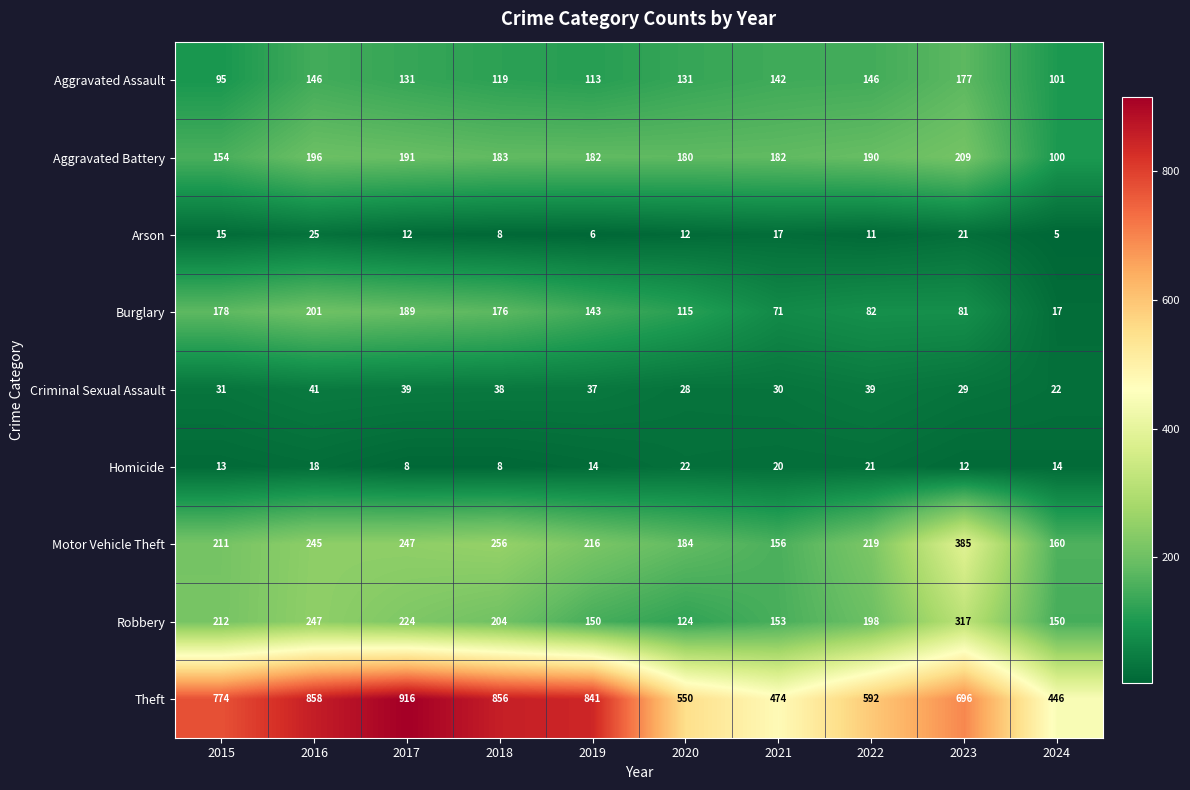

The Aggravated Battery series shows 191 at 2017. True or false?

True